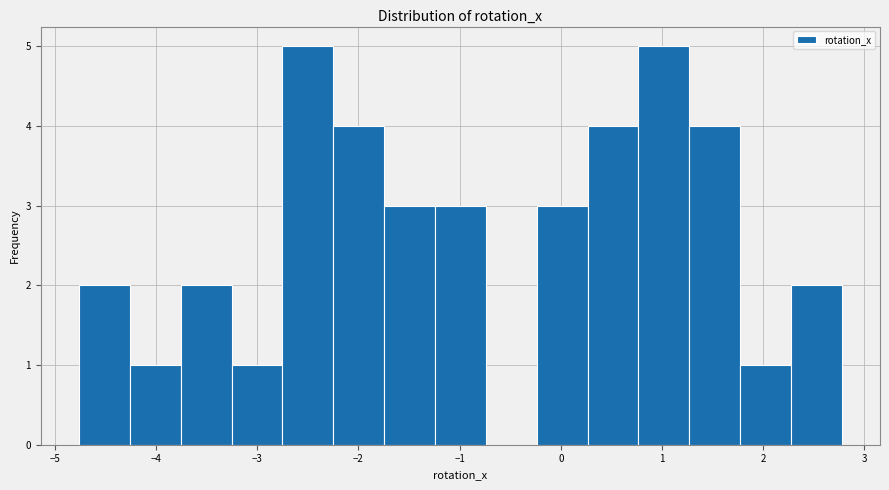

Reading left to right, transcribe this chart: for each bar, give the range it covers on the x-axis and its height. Neither the bar edges nor the heights are printed on the chart, so give them approximately, as read against the axes.

-4.8 to -4.3: 2
-4.3 to -3.8: 1
-3.8 to -3.3: 2
-3.3 to -2.8: 1
-2.8 to -2.2: 5
-2.2 to -1.7: 4
-1.7 to -1.2: 3
-1.2 to -0.7: 3
-0.7 to -0.2: 0
-0.2 to 0.3: 3
0.3 to 0.8: 4
0.8 to 1.3: 5
1.3 to 1.8: 4
1.8 to 2.3: 1
2.3 to 2.8: 2